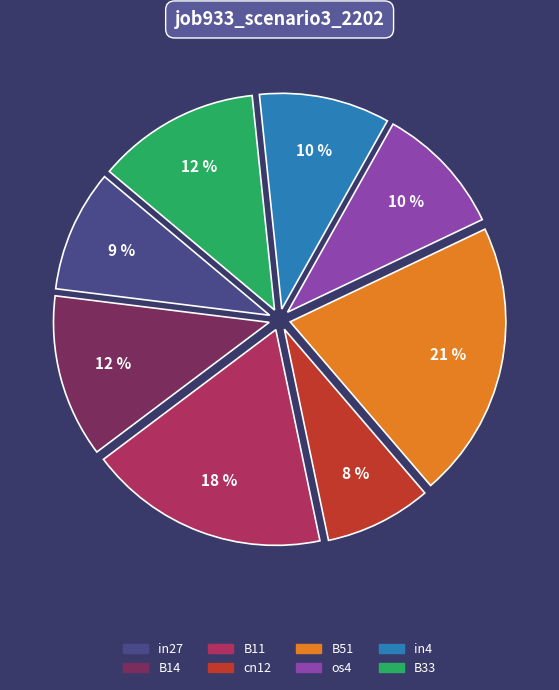

Is the sum of os4 and in27 greater than half?

No